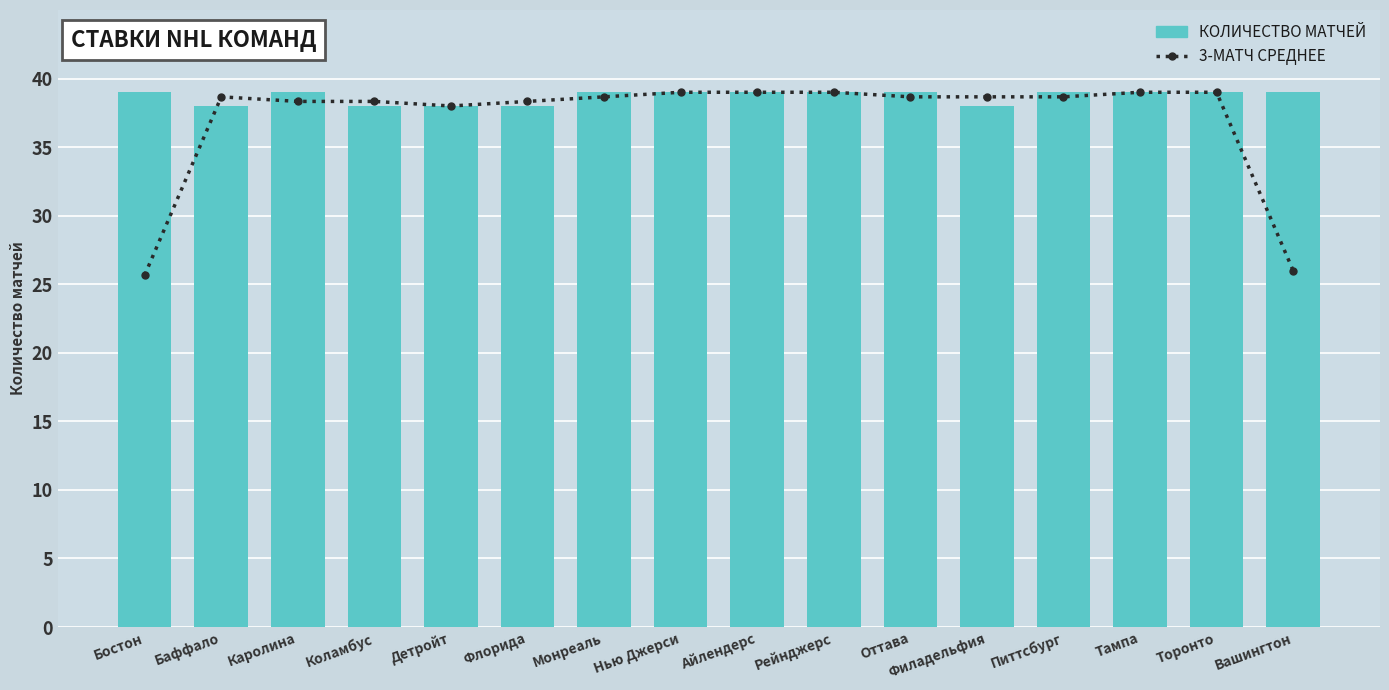

What is the smallest value displayed?

25.7